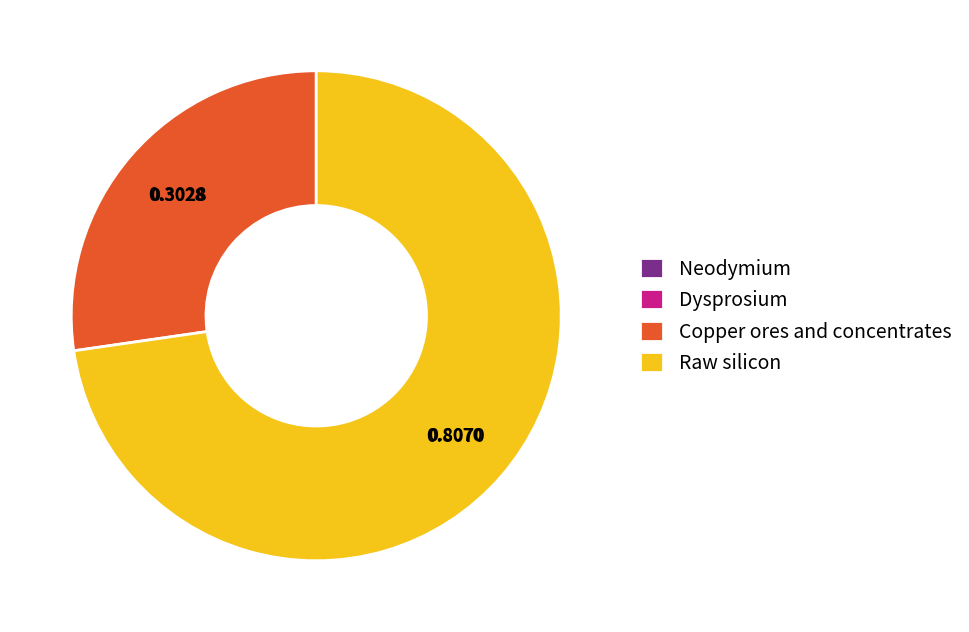

Which category accounts for the majority?

Raw silicon